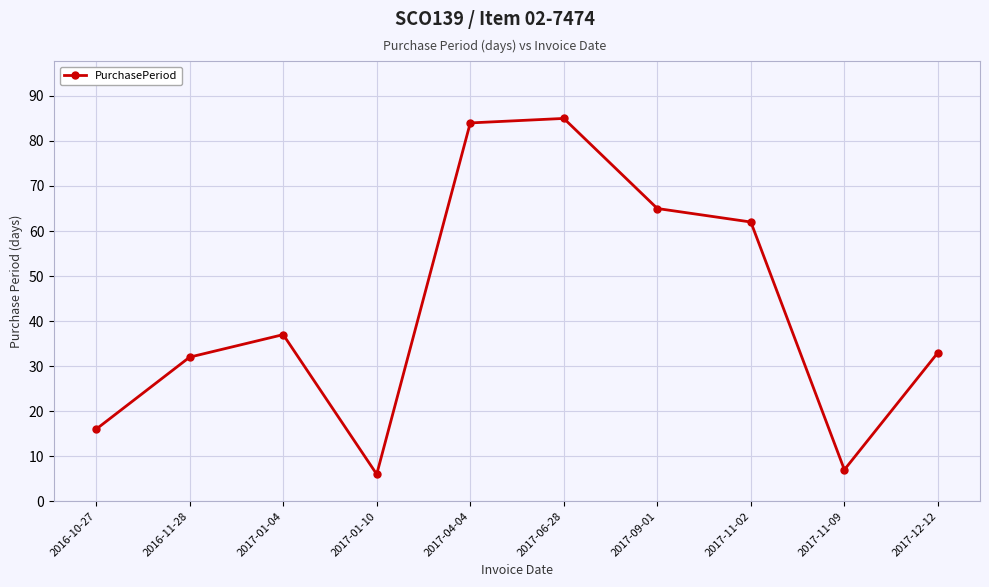

At which label is the value closest to 45?

2017-01-04